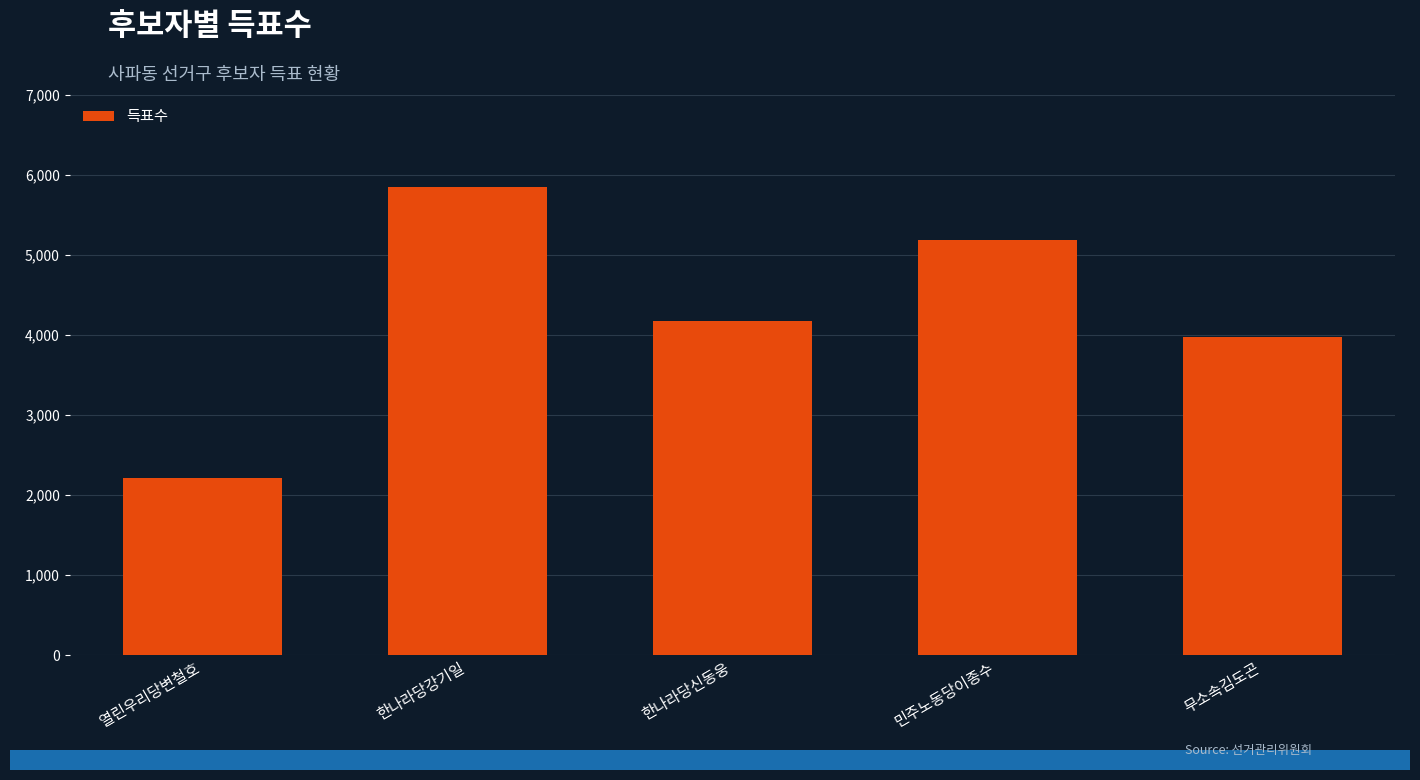

Reading right to left, what are all the values shown in this chart?

무소속김도곤=3974	민주노동당이종수=5185	한나라당신동웅=4175	한나라당강기일=5846	열린우리당변철호=2214